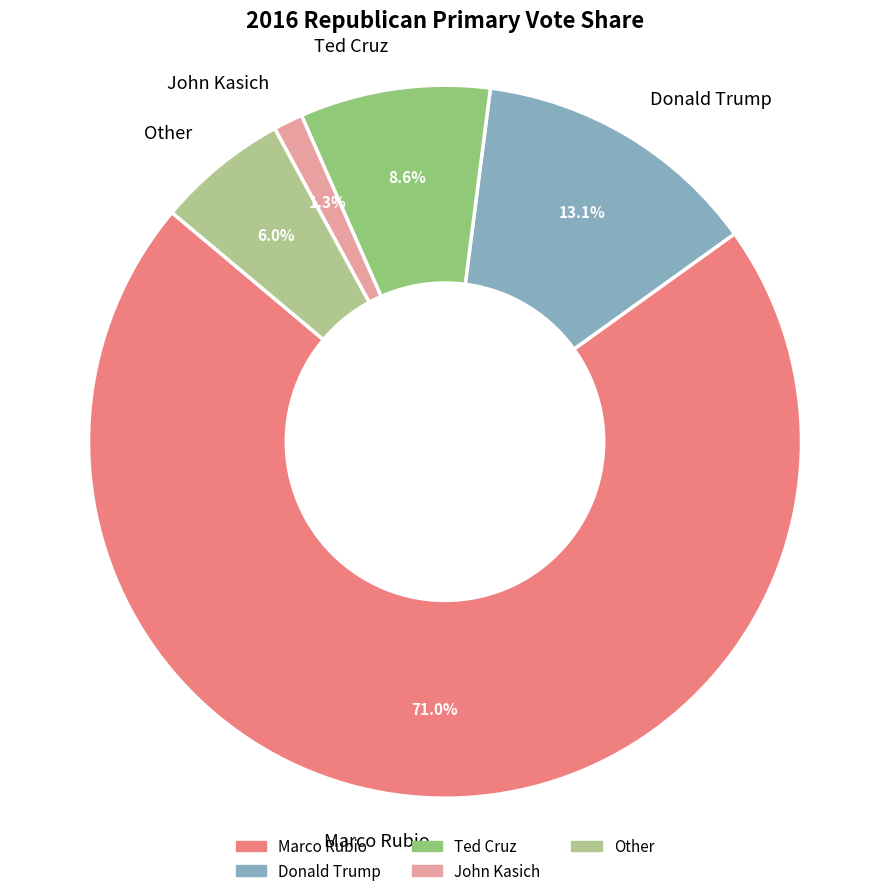

What portion of the pie excludes John Kasich?

98.7%